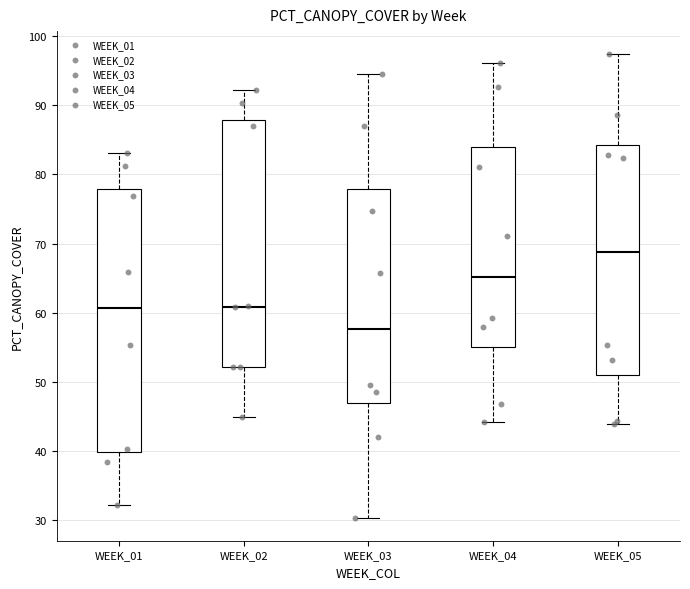

Reading left to right, transcribe this box plot: for each box, give where its median line is, the range the box spans, and where its two whiskers end, as read against the y-axis. The values are not printed on the chart, so give them approximately, as read against the axis.

WEEK_01: median 61, box 40 to 78, whiskers 32 to 83
WEEK_02: median 61, box 52 to 88, whiskers 45 to 92
WEEK_03: median 58, box 47 to 78, whiskers 30 to 95
WEEK_04: median 65, box 55 to 84, whiskers 44 to 96
WEEK_05: median 69, box 51 to 84, whiskers 44 to 97